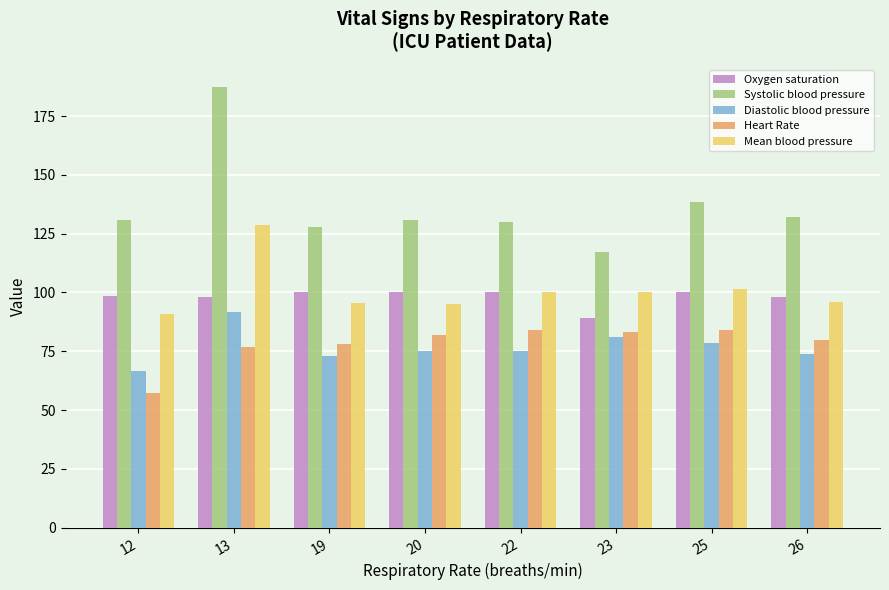

Rank the series by their maximum value, from highest to lowest.

Systolic blood pressure, Mean blood pressure, Oxygen saturation, Diastolic blood pressure, Heart Rate